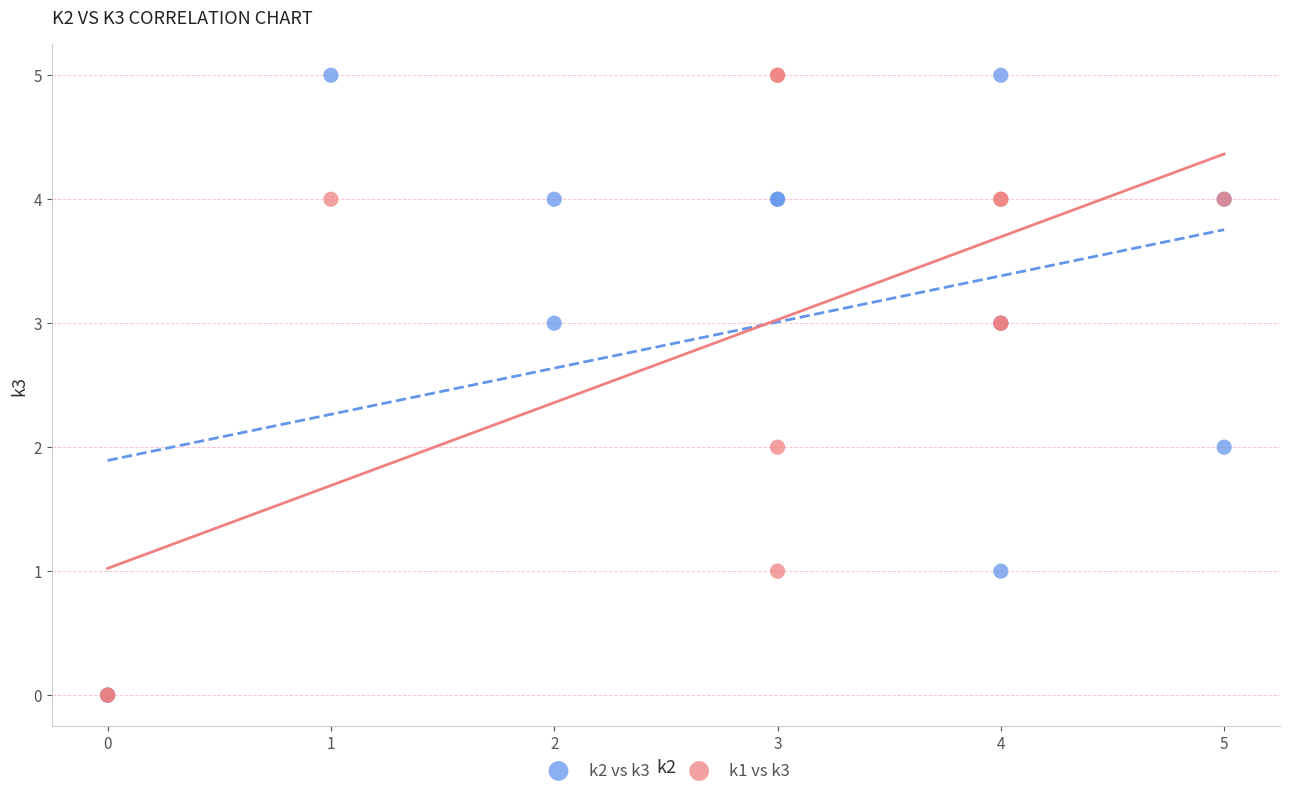

What are all the series names shown in the legend?

k2 vs k3, k1 vs k3